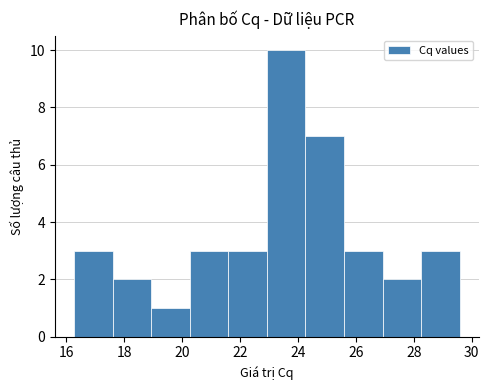

Reading left to right, transcribe this chart: for each bar, give the range it covers on the x-axis and its height. Neither the bar edges nor the heights are printed on the chart, so give them approximately, as read against the axes.

16.2 to 17.6: 3
17.6 to 19.0: 2
19.0 to 20.2: 1
20.2 to 21.6: 3
21.6 to 23.0: 3
23.0 to 24.2: 10
24.2 to 25.6: 7
25.6 to 27.0: 3
27.0 to 28.2: 2
28.2 to 29.6: 3